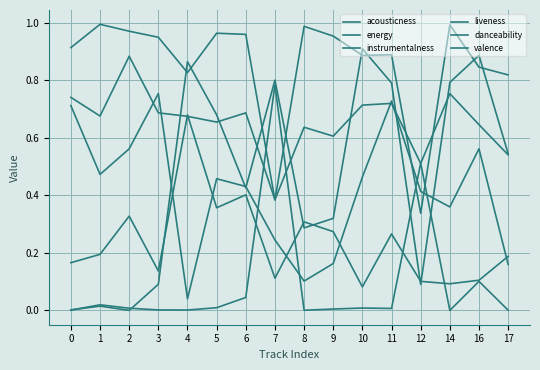

What is the value of the valence point at the 3rd from the left?

0.6